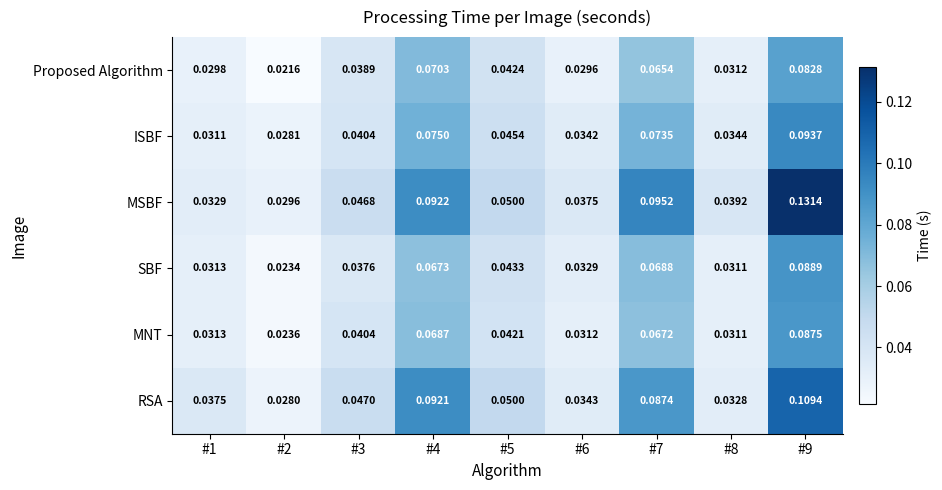

Which series has the largest total across all categories?

MSBF